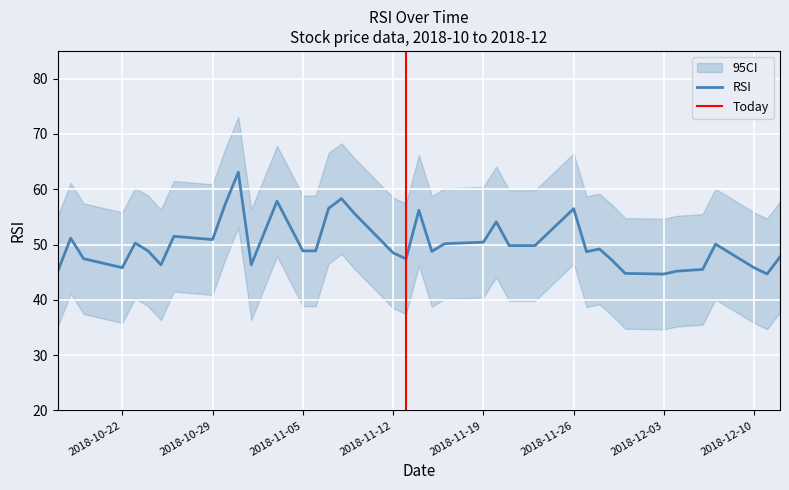

At which category does ci_lower reach its first local valley?

2018-10-22